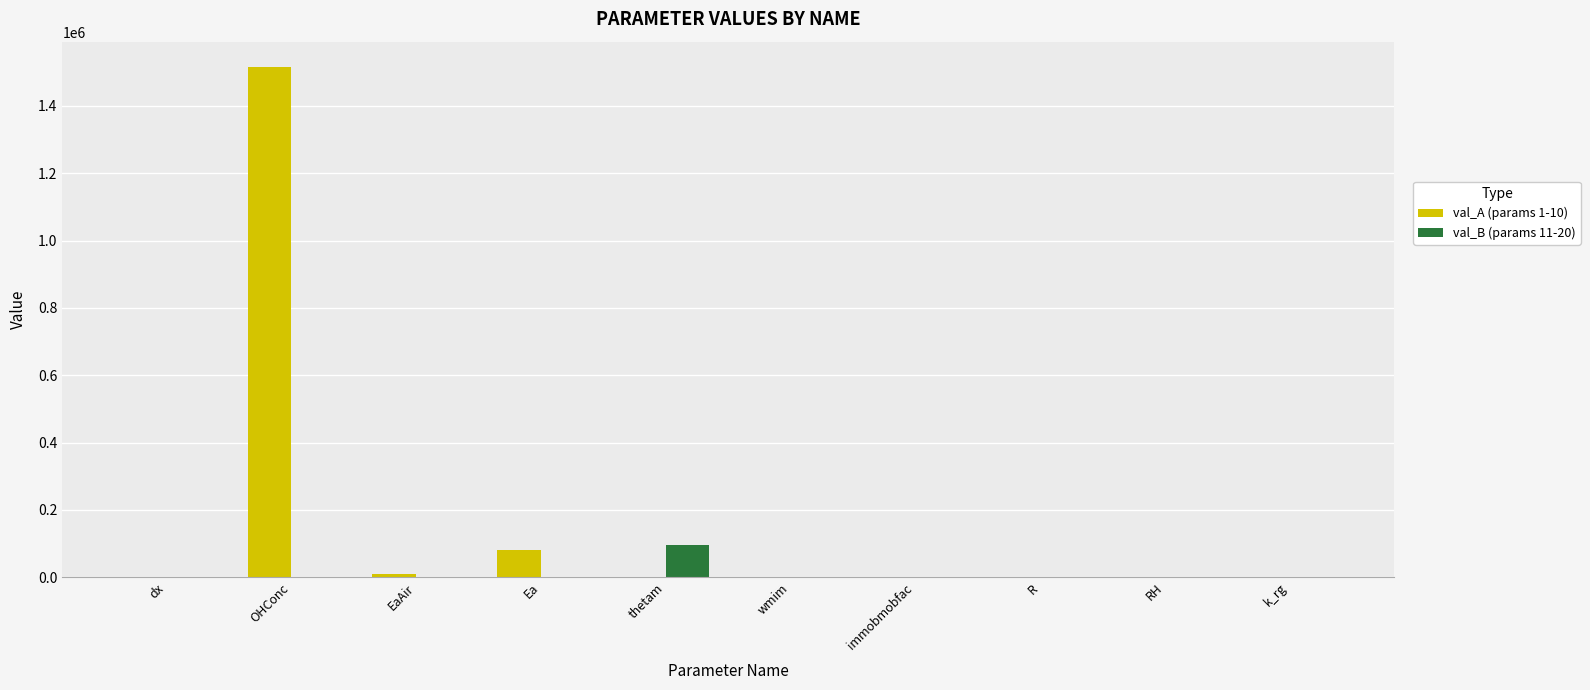

What is the sum of all val_B (params 11-20) values?

96594.6